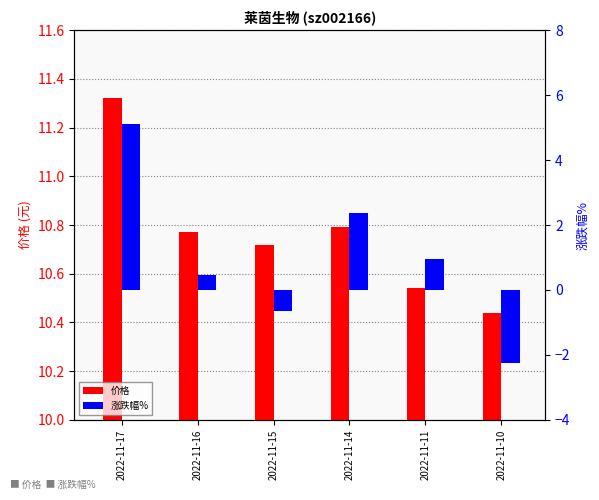

What is the difference between the second highest and second lowest values in the 价格 series?

0.2